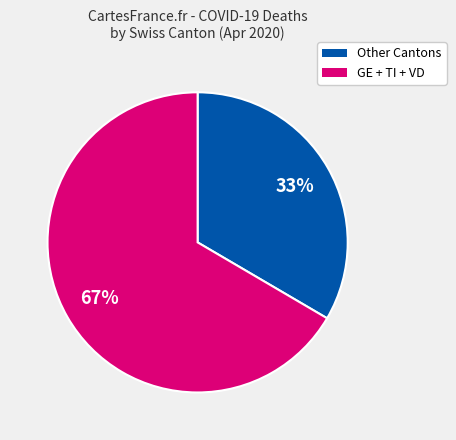

Is there a majority slice in this chart?

Yes